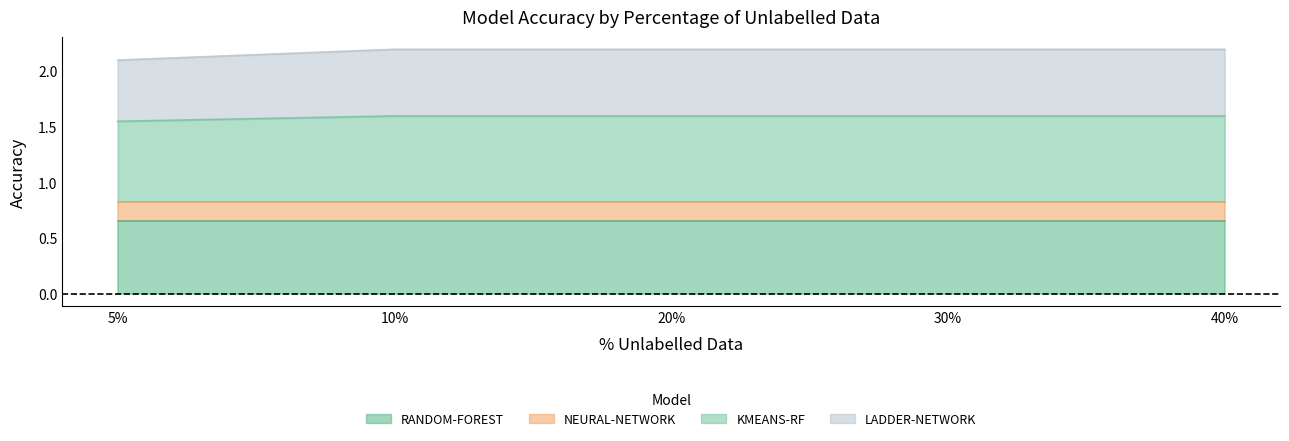

Does the chart display data point markers on the line(s)?

No